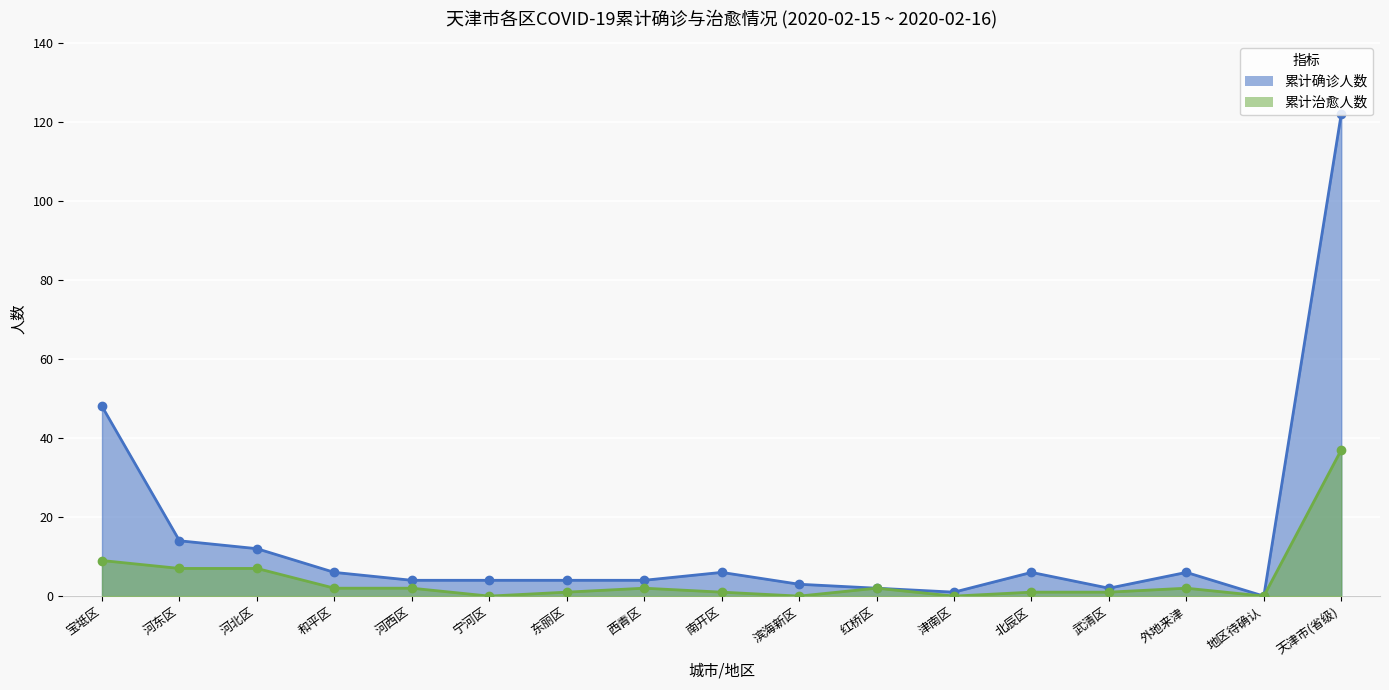

The 累计确诊人数(线) series shows 7 at 西青区. True or false?

False